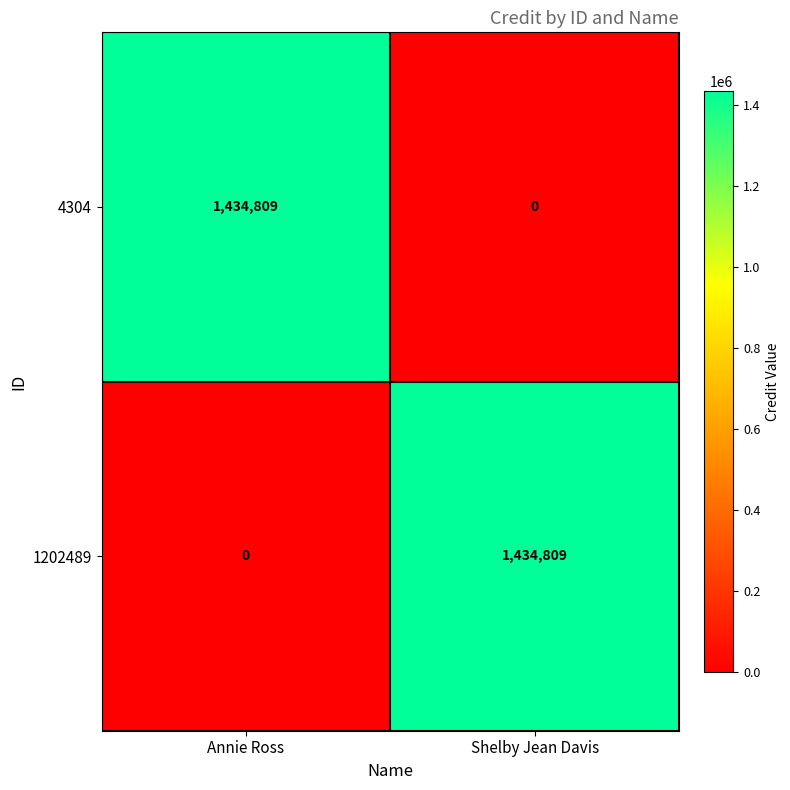

At which label does 1202489 reach its minimum?

Annie Ross